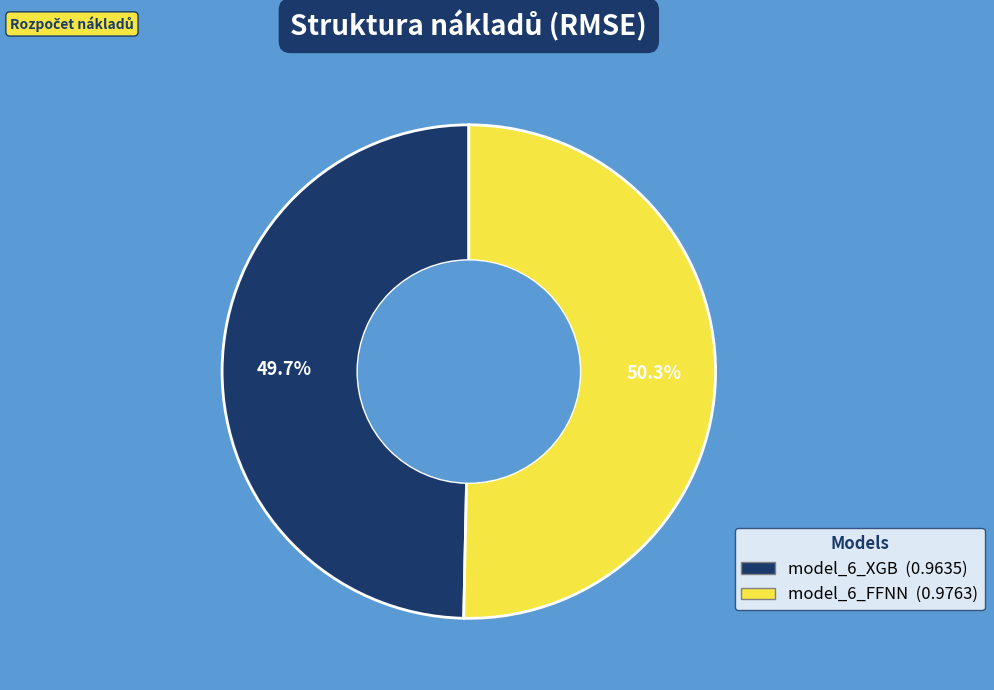

What is the total percentage of model_6_XGB and model_6_FFNN?

100.0%